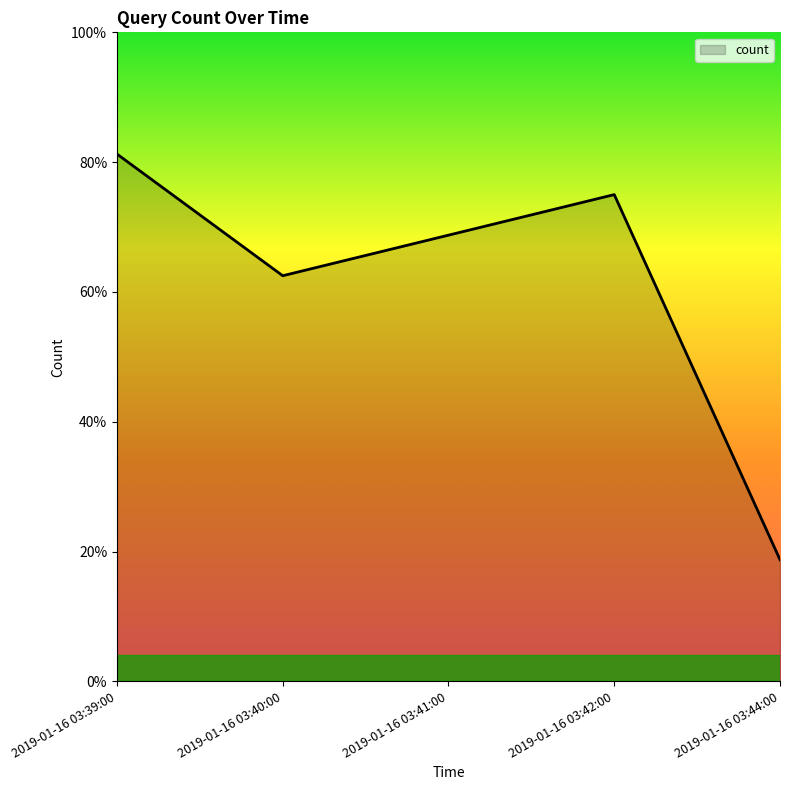

Reading left to right, list all the values displayed in this chart.

2019-01-16 03:39:00=13	2019-01-16 03:40:00=10	2019-01-16 03:41:00=11	2019-01-16 03:42:00=12	2019-01-16 03:44:00=3